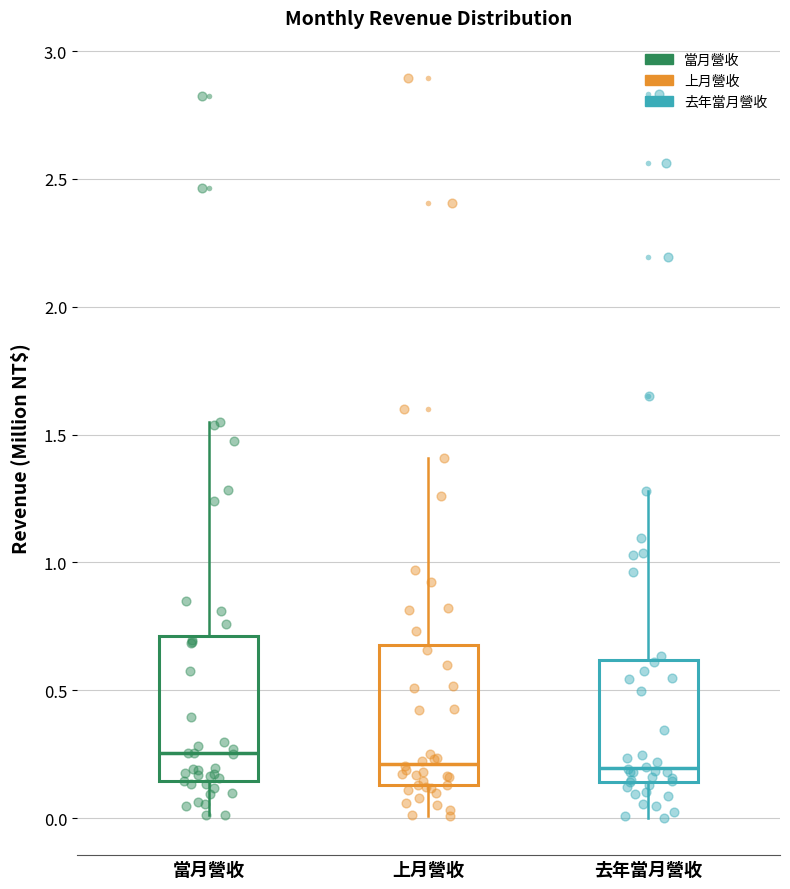

Reading left to right, read every box against the y-axis: the position of its median line, the range the box covers, and the ends of its whiskers. The values are not printed on the chart, so give them approximately, as read against the axis.

當月營收: median 0.25, box 0.15 to 0.70, whiskers 0.00 to 1.55
上月營收: median 0.20, box 0.15 to 0.70, whiskers 0.00 to 1.40
去年當月營收: median 0.20, box 0.15 to 0.60, whiskers 0.00 to 1.30